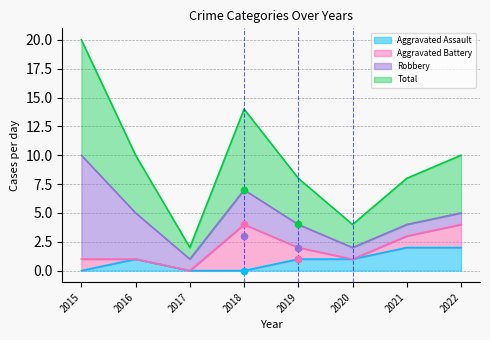

Which series reaches the maximum Y coordinate?

Total